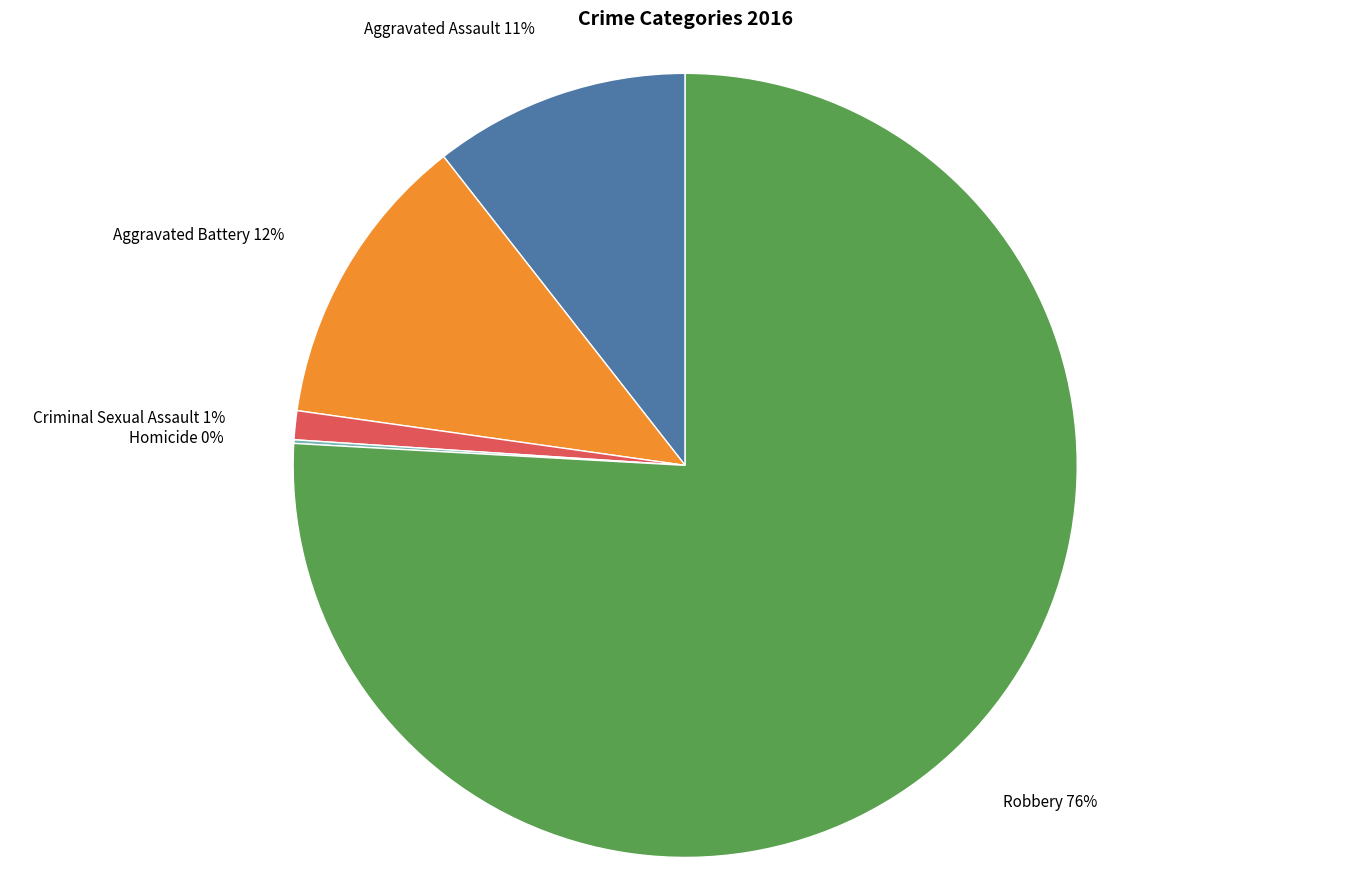

Is it true that Aggravated Assault 11% is 11% of the pie?

True